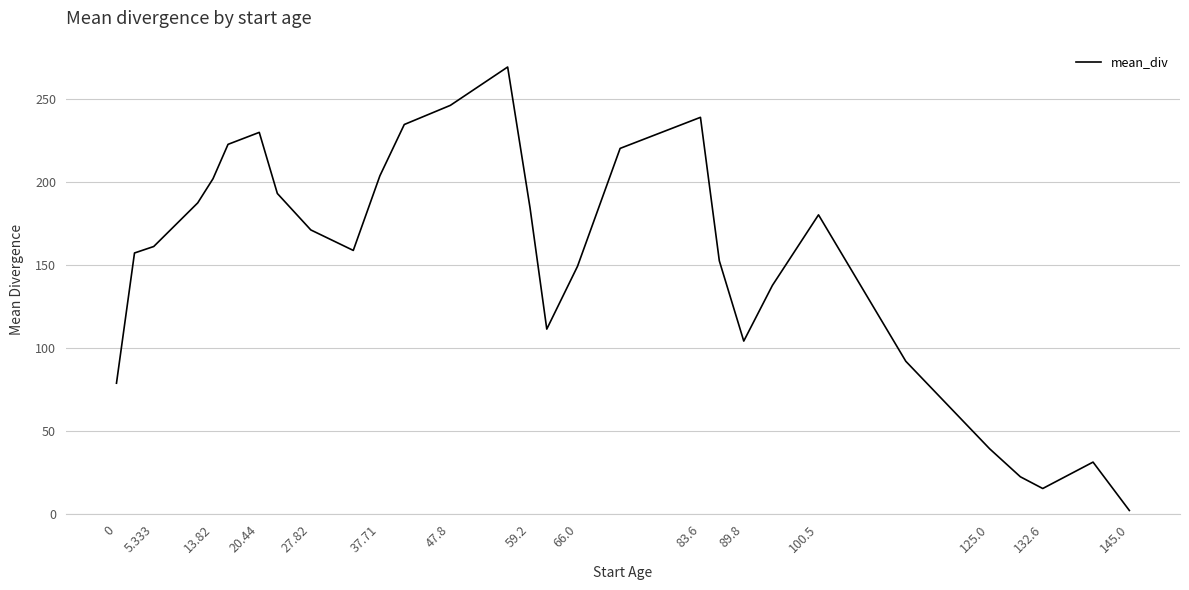

How many categories are shown in the chart?

29